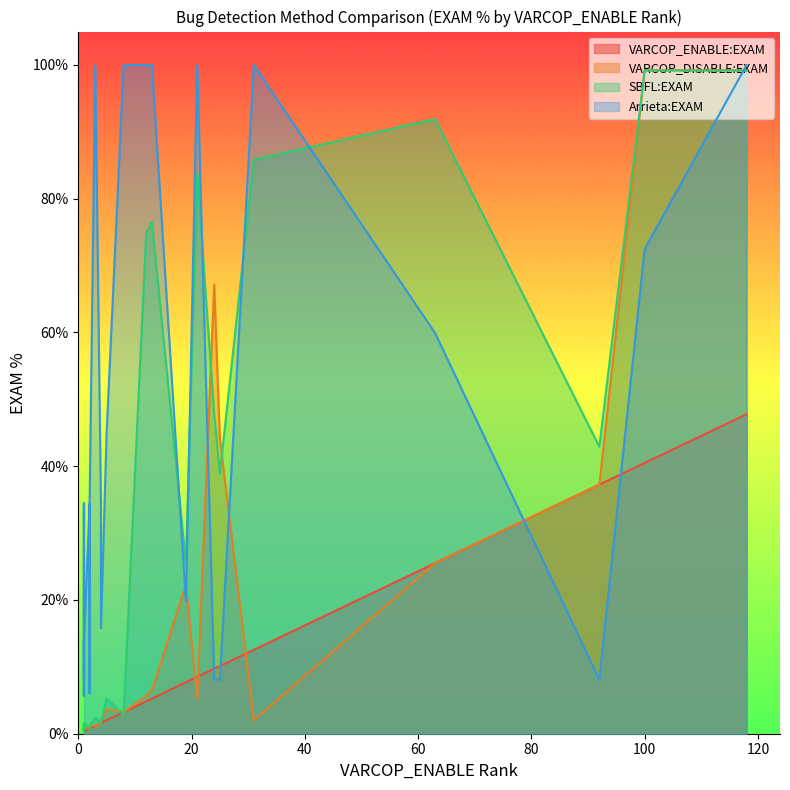

What are all the series names shown in the legend?

VARCOP_ENABLE:EXAM, VARCOP_DISABLE:EXAM, SBFL:EXAM, Arrieta:EXAM